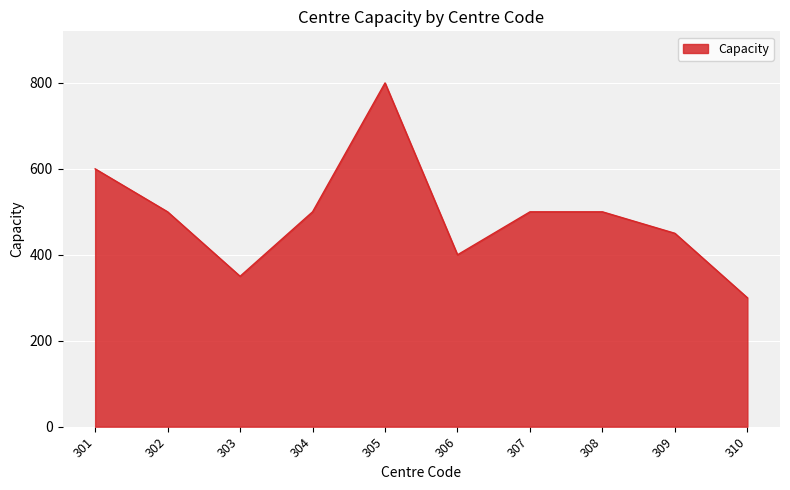

What is the difference between the values at 307 and 309?

50